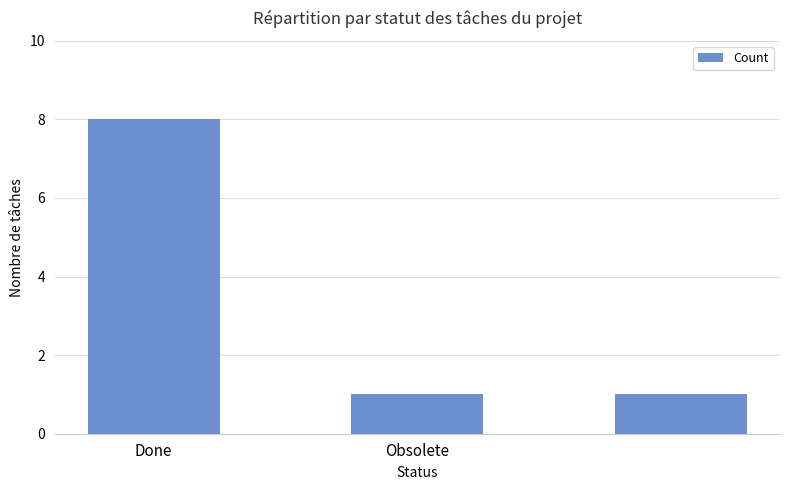

What is the average value?

3